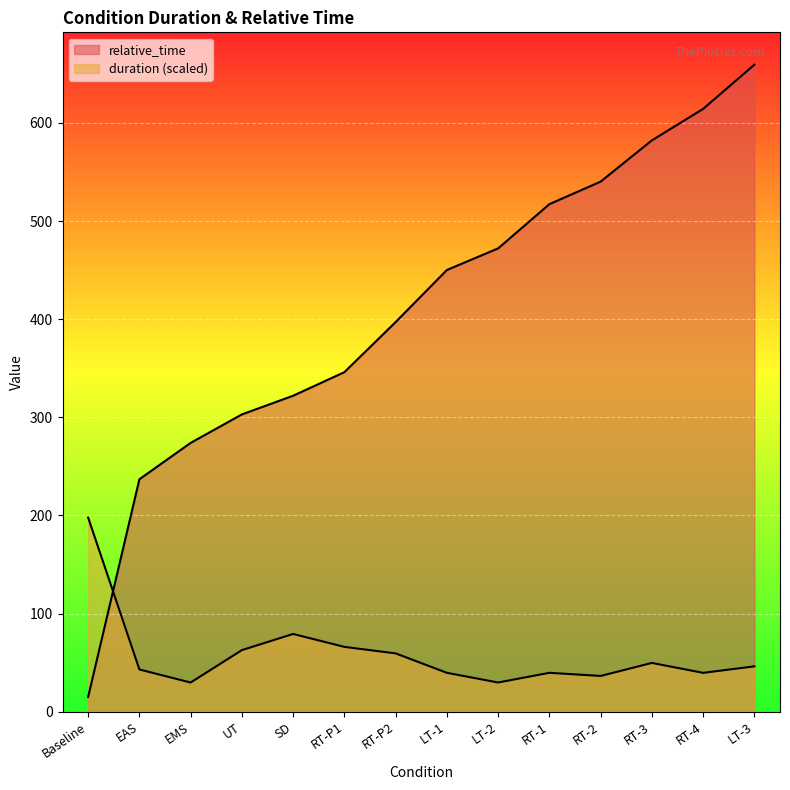

What is the label of the 11th point from the left?

RT-2